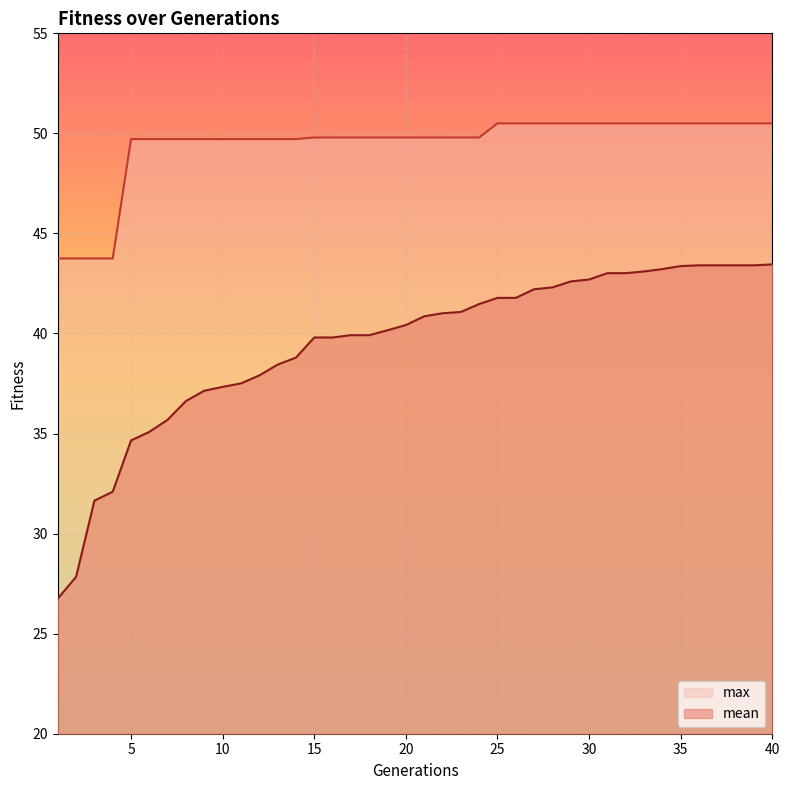

True or false: mean and max cross at least once.

False